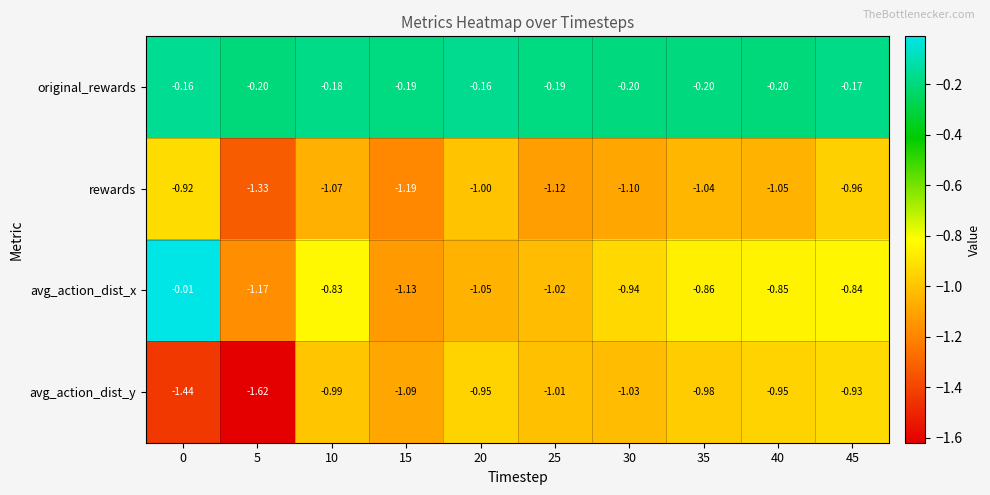

Rank the series by their maximum value, from highest to lowest.

avg_action_dist_x, original_rewards, rewards, avg_action_dist_y